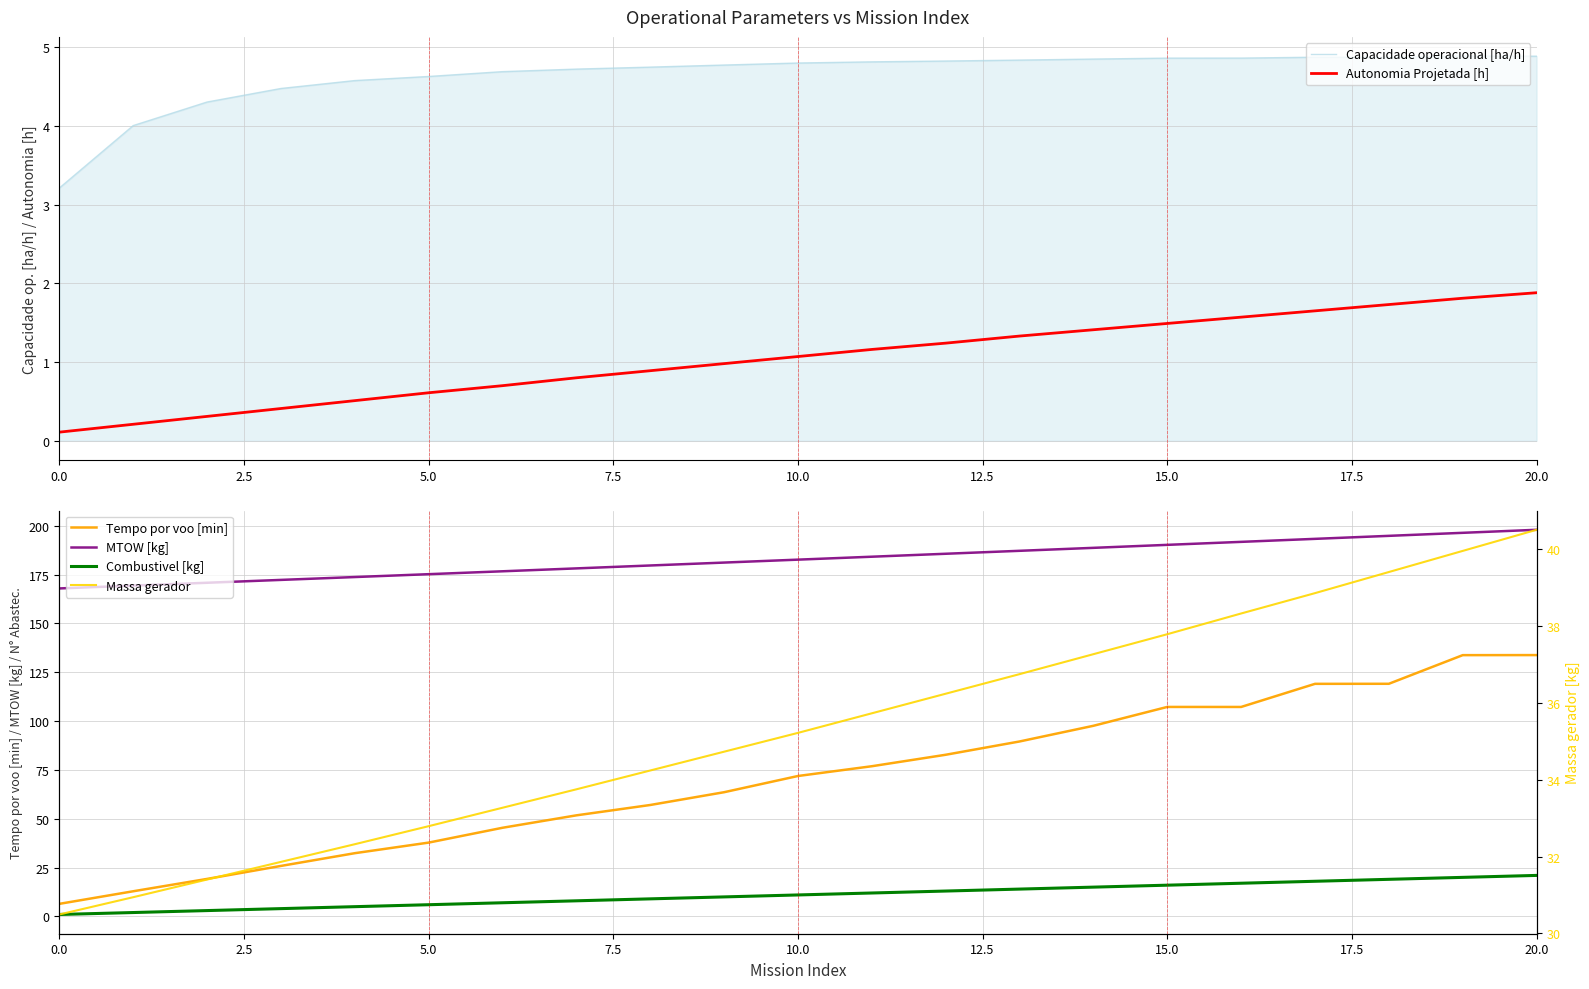

What is the maximum value for Capacidade operacional [ha/h]?

4.9